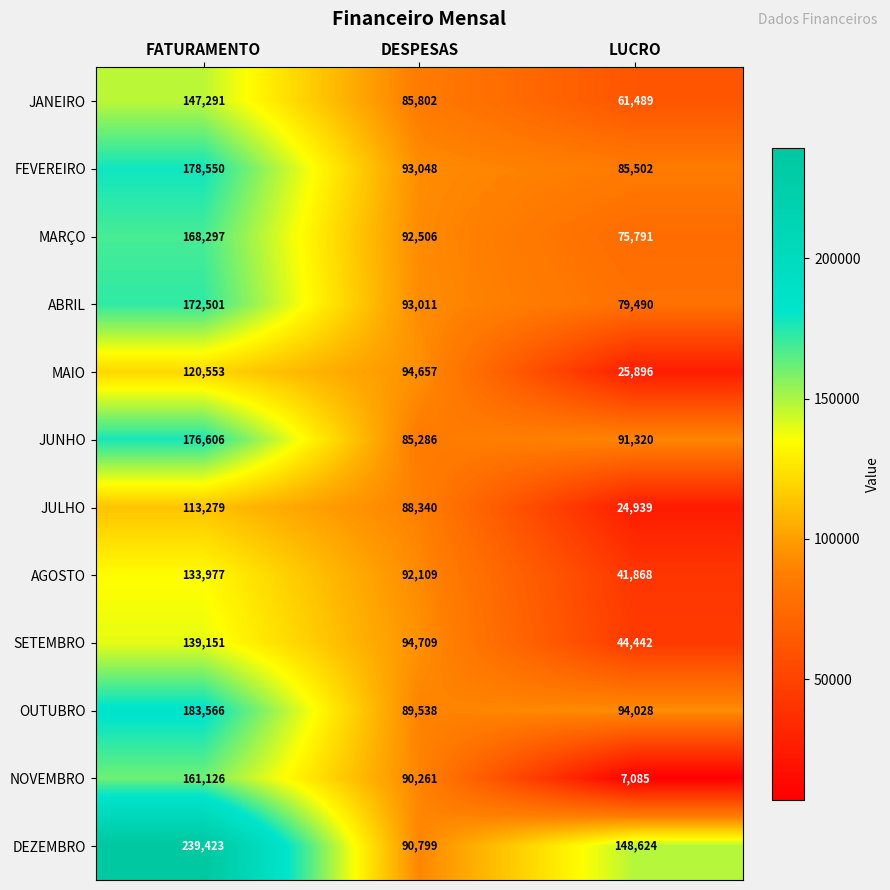

What is the smallest value displayed?

7085